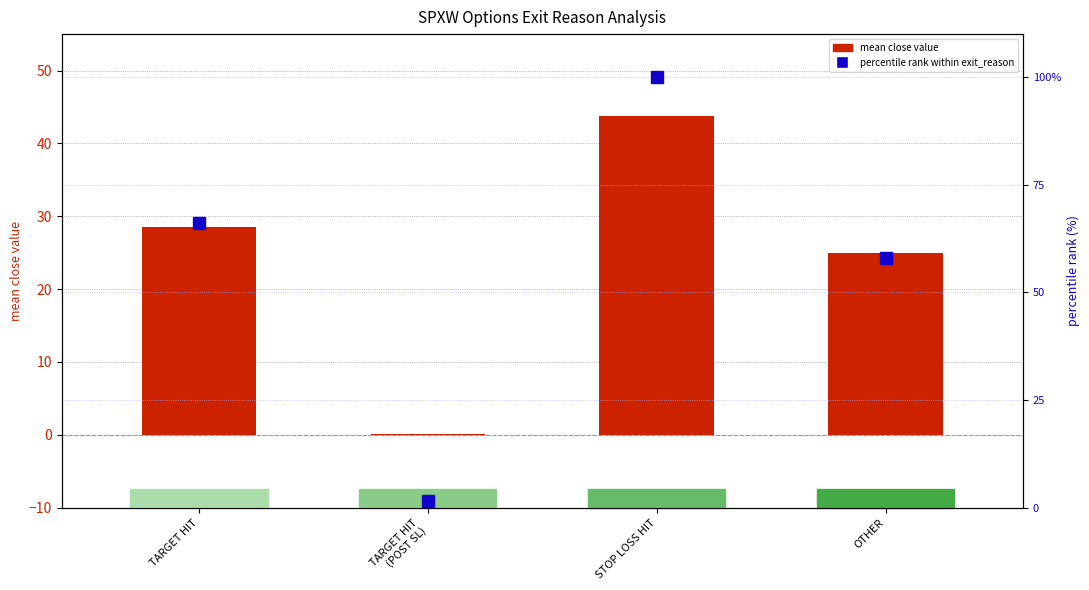

What is the difference between the mean close values at STOP LOSS HIT and TARGET HIT
(POST SL)?

43.8